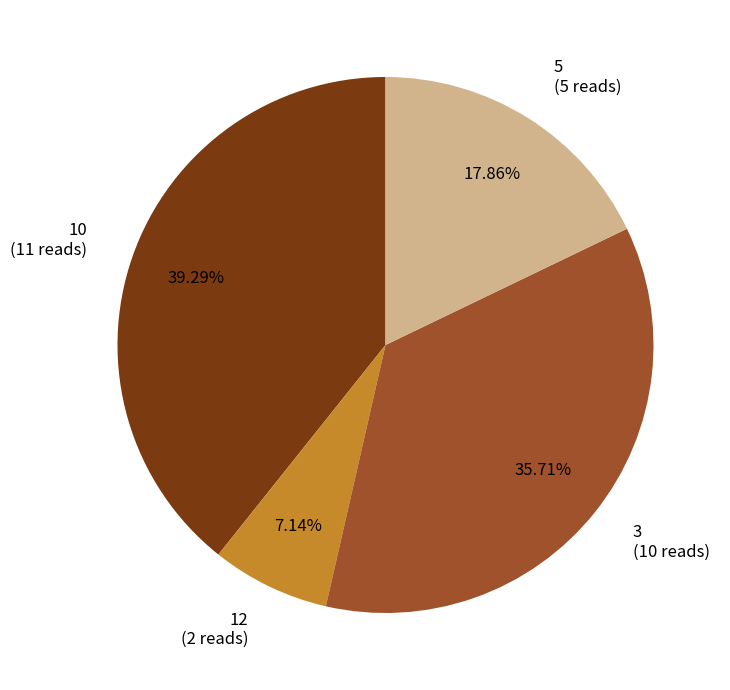

Which slice is the largest?

10 (11 reads)